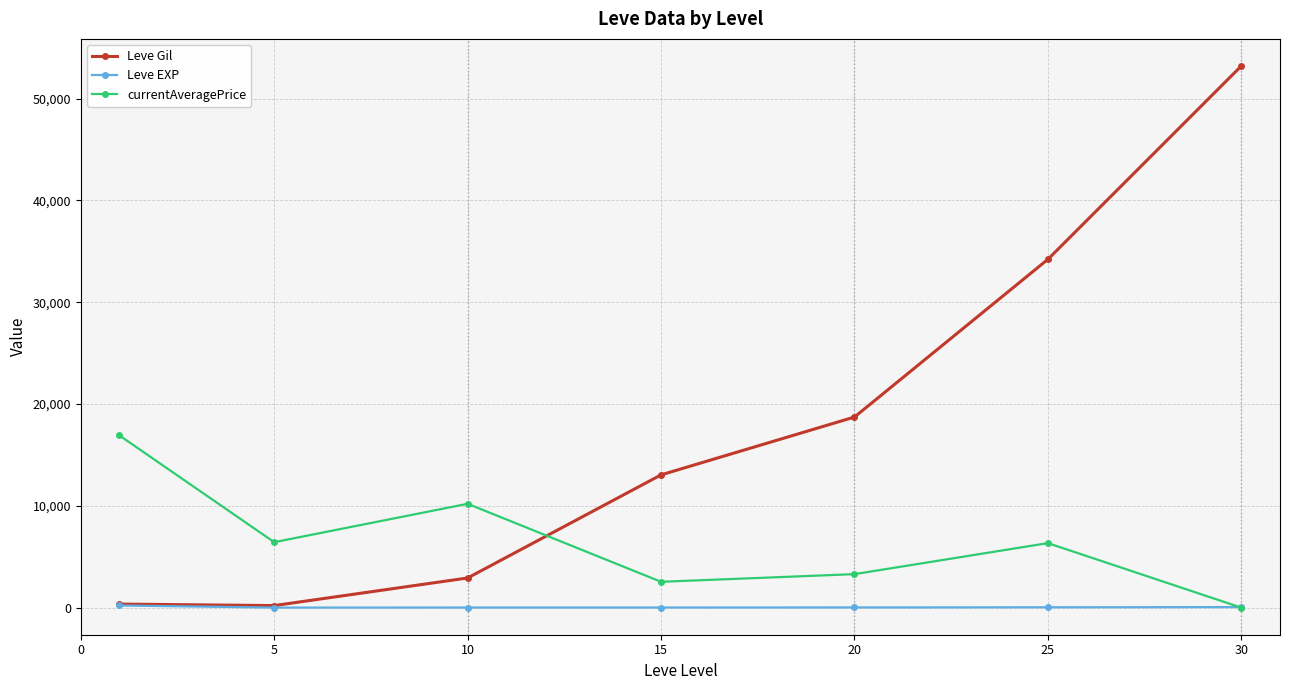

After their last crossing, which series has the higher values: Leve Gil or currentAveragePrice?

Leve Gil